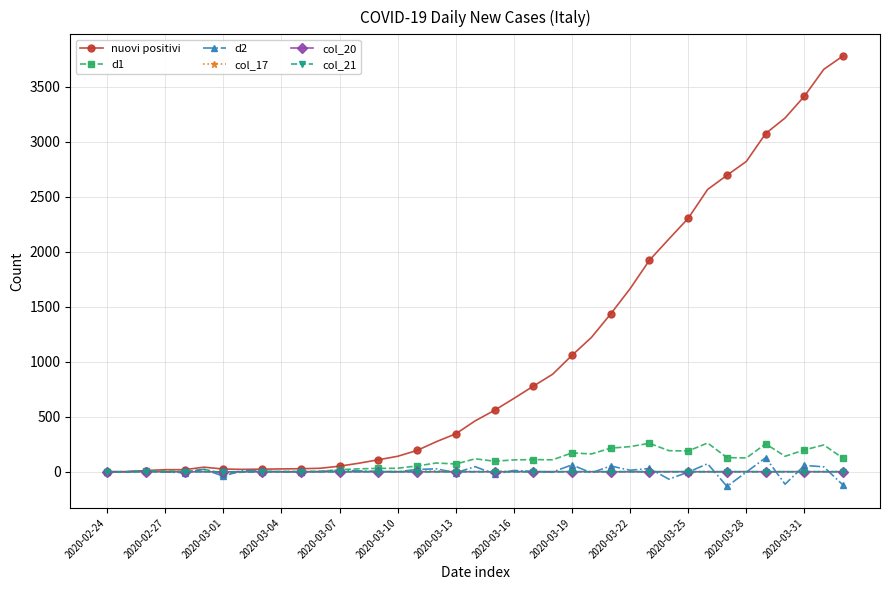

How many distinct data groups are displayed?

6